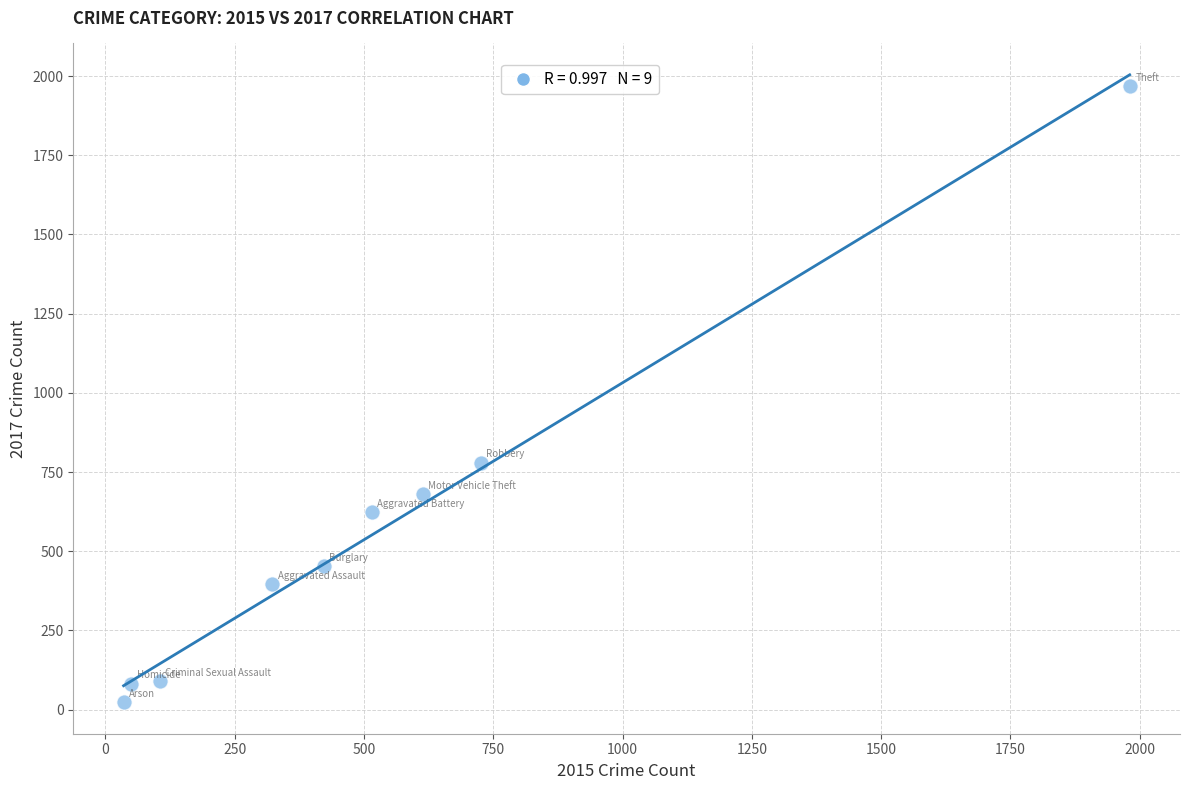

What is the average X value?

530